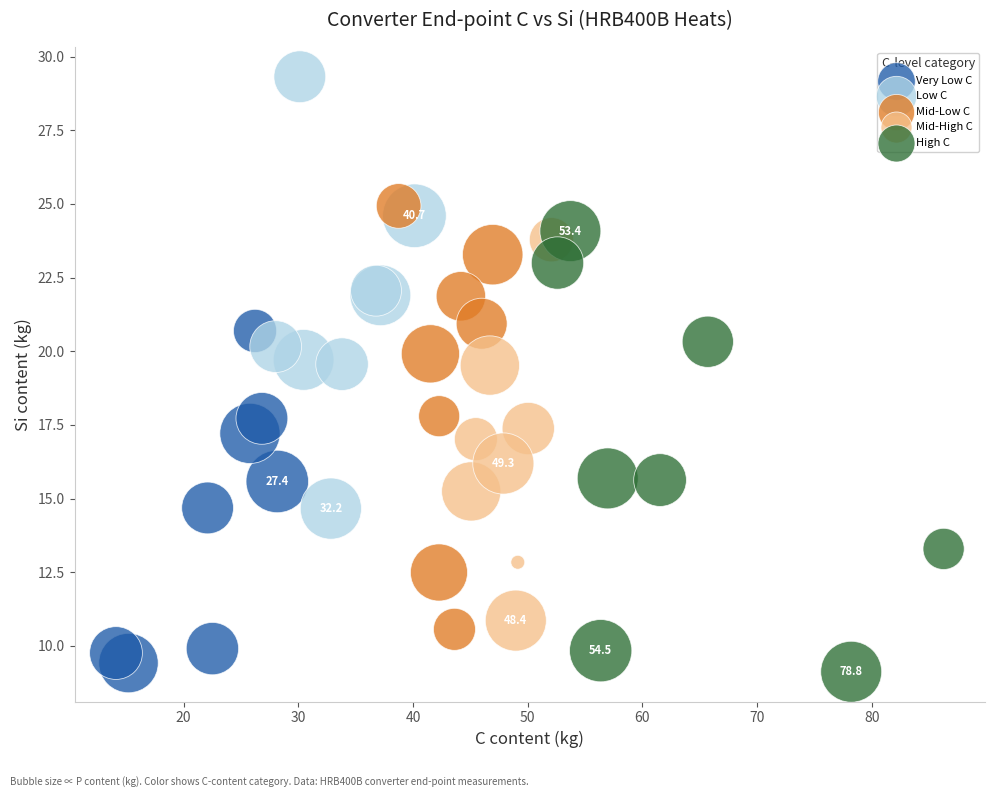

Which series contains the lowest Y value?

High C